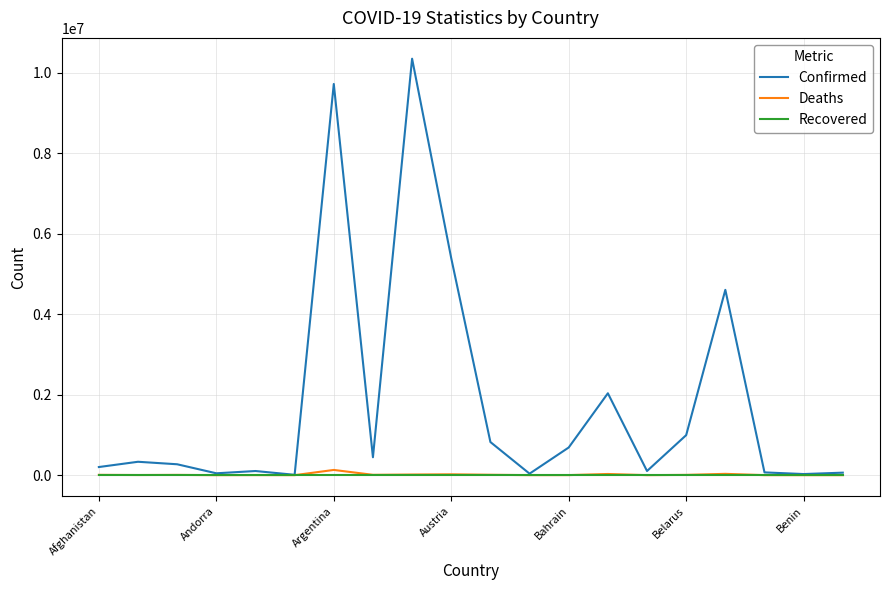

What is the average value of the Confirmed series?

1814764